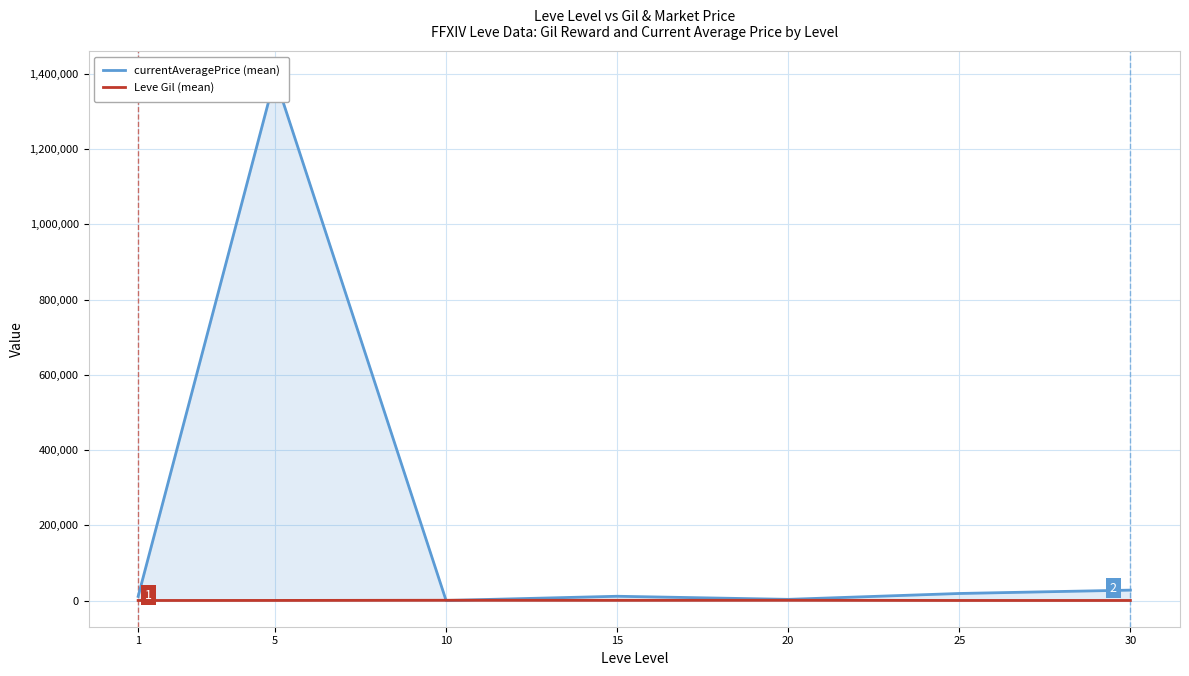

Reading left to right, list all the values displayed in this chart.

currentAveragePrice (mean): 1=11127.0	5=1391180.5	10=237.7	15=11409.7	20=3204.2	25=18821.3	30=27757.0
Leve Gil (mean): 1=232.5	5=363.3	10=803.3	15=620.0	20=770.0	25=296.7	30=240.0